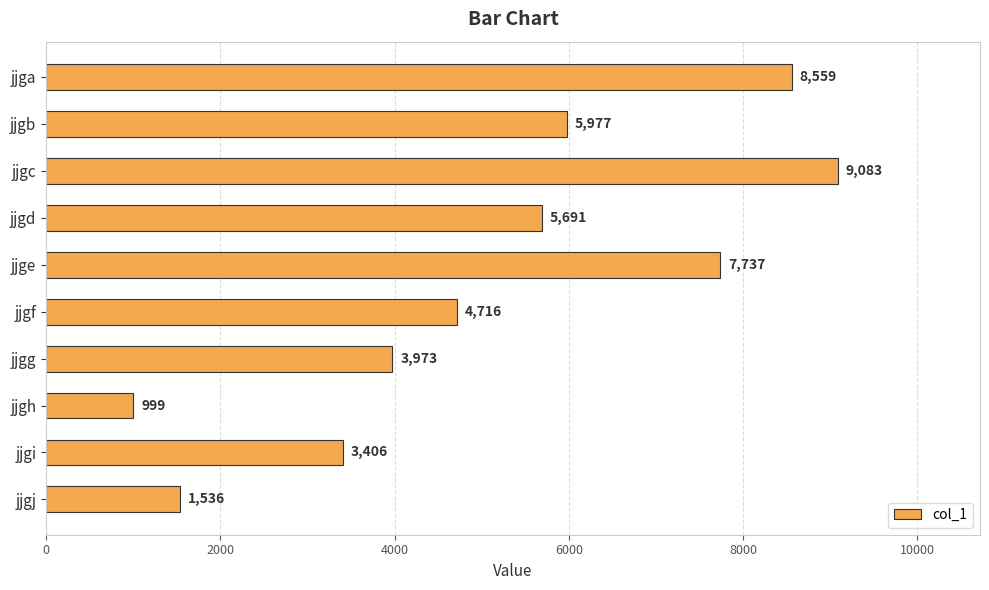

List the labels in order of value, largest first.

jjgc, jjga, jjge, jjgb, jjgd, jjgf, jjgg, jjgi, jjgj, jjgh